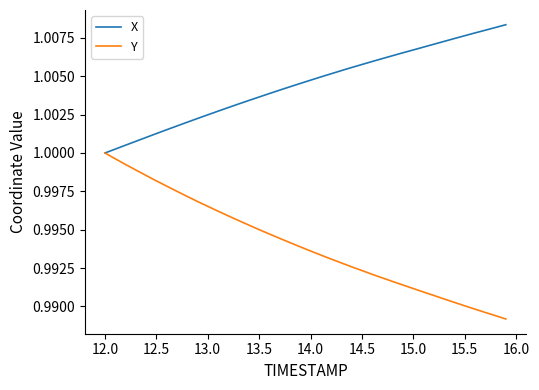

List the series in order of their overall mean, highest first.

X, Y